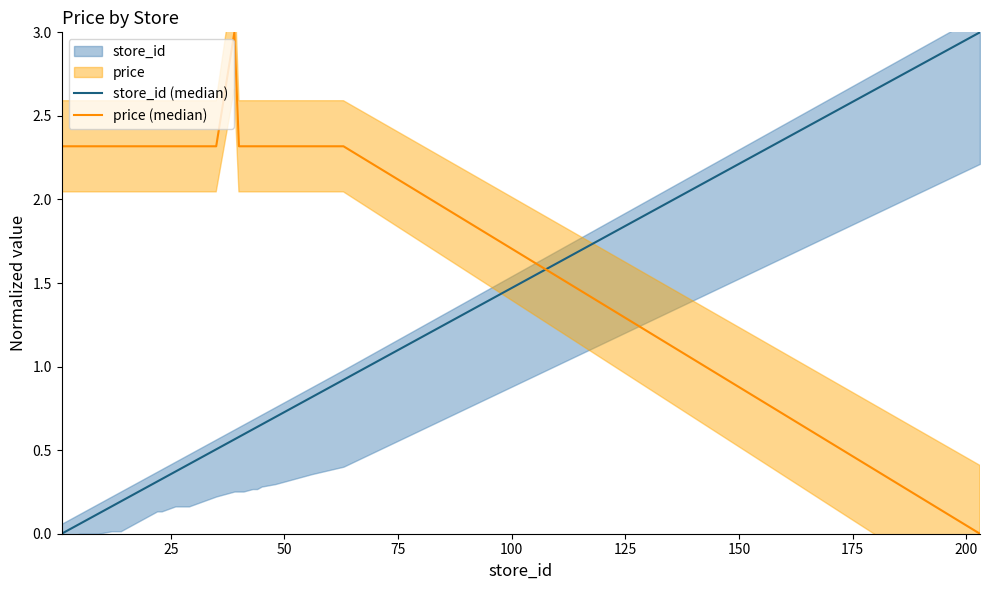

True or false: store_id (median) and price (median) intersect in this chart.

True